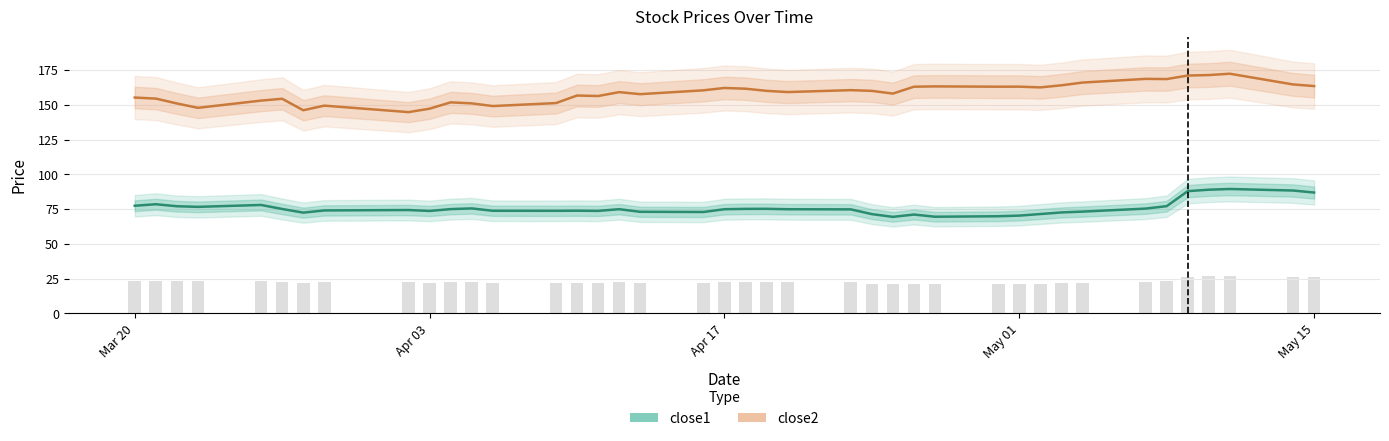

What is the lowest value of the close2 series?

144.8